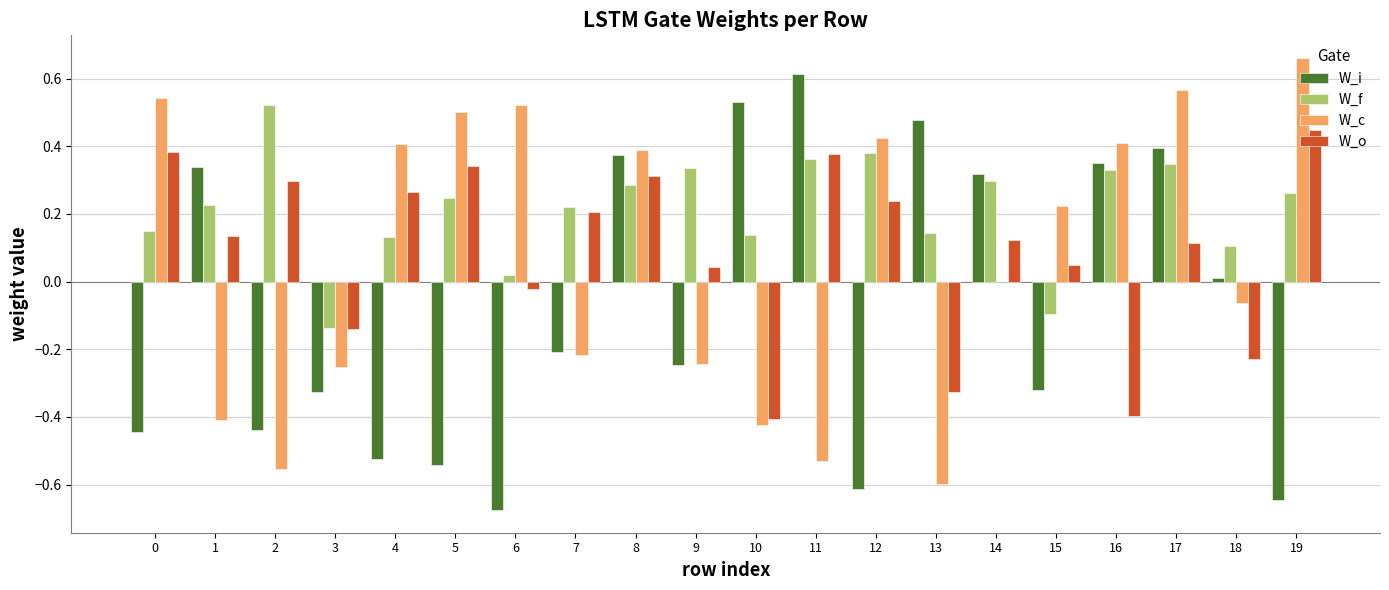

What is the sum of all W_f values?

4.3